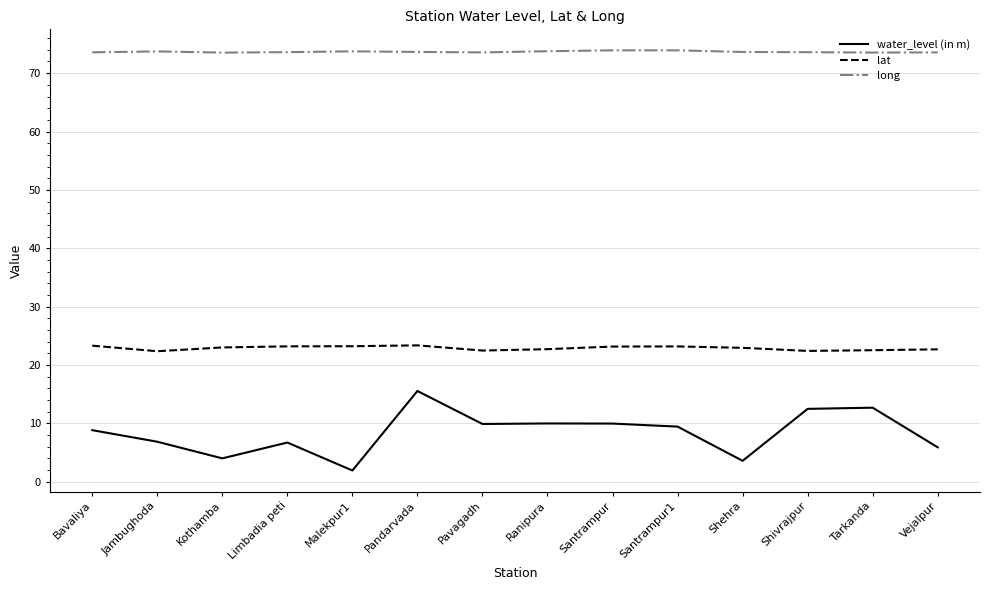

Read the water_level (in m) value at Vejalpur.

5.9